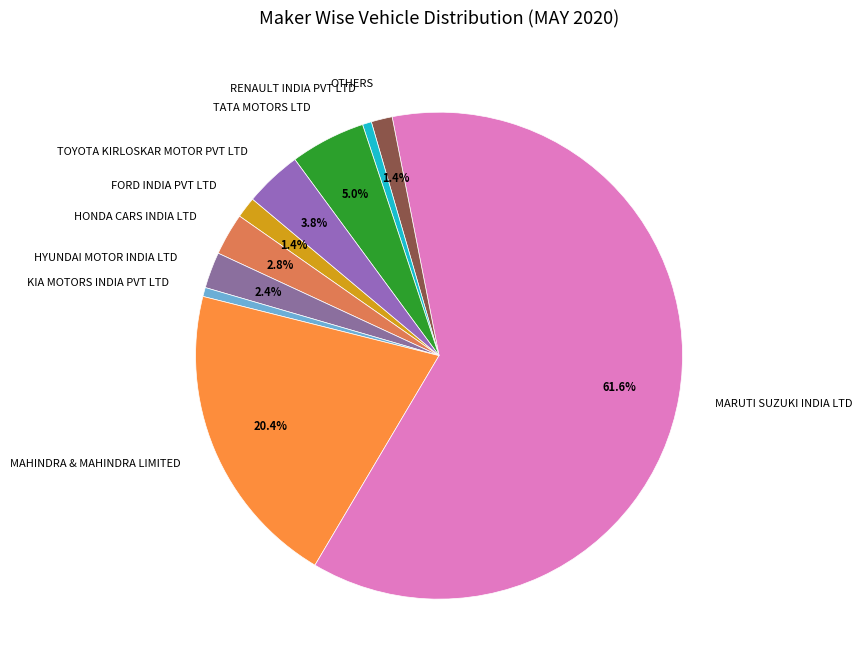

Count the number of slices in the pie.

10